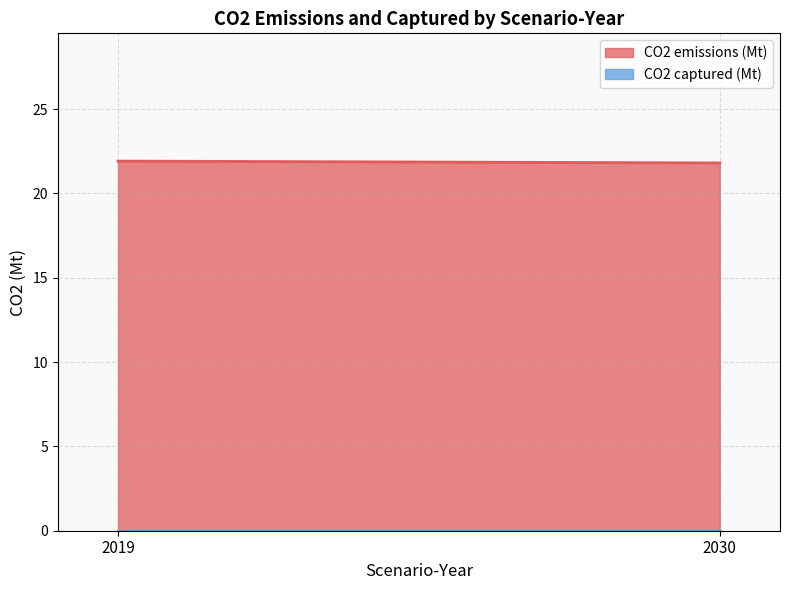

Between 2019 and 2030, which is larger?

2019